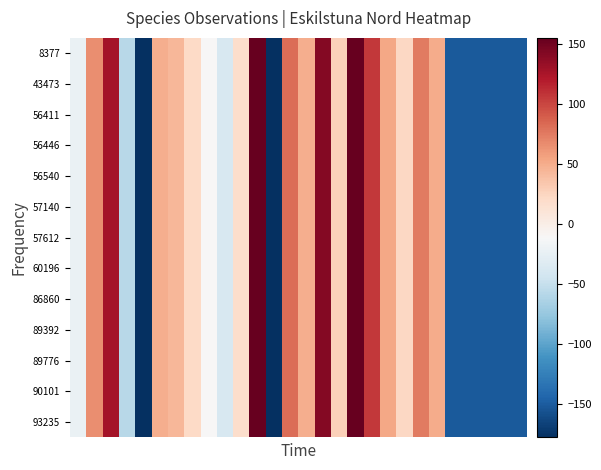

Reading left to right, extract all data points from this chart.

row_0: 0=-22.2	1=65.9	2=126.8	3=-57.9	4=-177.6	5=49.2	6=44.1	7=21.2	8=-11.2	9=-38.4	10=17.6	11=154.0	12=-177.0	13=80.7	14=49.0	15=141.5	16=28.1	17=154.7	18=106.2	19=52.9	20=23.1	21=74.4	22=50.8	23=-151.2	24=-151.2	25=-151.2	26=-151.2	27=-151.2
row_1: 0=-22.2	1=65.9	2=126.8	3=-57.9	4=-177.6	5=49.2	6=44.1	7=21.2	8=-11.2	9=-38.4	10=17.6	11=154.0	12=-177.0	13=80.7	14=49.0	15=141.5	16=28.1	17=154.7	18=106.2	19=52.9	20=23.1	21=74.4	22=50.8	23=-151.2	24=-151.2	25=-151.2	26=-151.2	27=-151.2
row_2: 0=-22.2	1=65.9	2=126.8	3=-57.9	4=-177.6	5=49.2	6=44.1	7=21.2	8=-11.2	9=-38.4	10=17.6	11=154.0	12=-177.0	13=80.7	14=49.0	15=141.5	16=28.1	17=154.7	18=106.2	19=52.9	20=23.1	21=74.4	22=50.8	23=-151.2	24=-151.2	25=-151.2	26=-151.2	27=-151.2
row_3: 0=-22.2	1=65.9	2=126.8	3=-57.9	4=-177.6	5=49.2	6=44.1	7=21.2	8=-11.2	9=-38.4	10=17.6	11=154.0	12=-177.0	13=80.7	14=49.0	15=141.5	16=28.1	17=154.7	18=106.2	19=52.9	20=23.1	21=74.4	22=50.8	23=-151.2	24=-151.2	25=-151.2	26=-151.2	27=-151.2
row_4: 0=-22.2	1=65.9	2=126.8	3=-57.9	4=-177.6	5=49.2	6=44.1	7=21.2	8=-11.2	9=-38.4	10=17.6	11=154.0	12=-177.0	13=80.7	14=49.0	15=141.5	16=28.1	17=154.7	18=106.2	19=52.9	20=23.1	21=74.4	22=50.8	23=-151.2	24=-151.2	25=-151.2	26=-151.2	27=-151.2
row_5: 0=-22.2	1=65.9	2=126.8	3=-57.9	4=-177.6	5=49.2	6=44.1	7=21.2	8=-11.2	9=-38.4	10=17.6	11=154.0	12=-177.0	13=80.7	14=49.0	15=141.5	16=28.1	17=154.7	18=106.2	19=52.9	20=23.1	21=74.4	22=50.8	23=-151.2	24=-151.2	25=-151.2	26=-151.2	27=-151.2
row_6: 0=-22.2	1=65.9	2=126.8	3=-57.9	4=-177.6	5=49.2	6=44.1	7=21.2	8=-11.2	9=-38.4	10=17.6	11=154.0	12=-177.0	13=80.7	14=49.0	15=141.5	16=28.1	17=154.7	18=106.2	19=52.9	20=23.1	21=74.4	22=50.8	23=-151.2	24=-151.2	25=-151.2	26=-151.2	27=-151.2
row_7: 0=-22.2	1=65.9	2=126.8	3=-57.9	4=-177.6	5=49.2	6=44.1	7=21.2	8=-11.2	9=-38.4	10=17.6	11=154.0	12=-177.0	13=80.7	14=49.0	15=141.5	16=28.1	17=154.7	18=106.2	19=52.9	20=23.1	21=74.4	22=50.8	23=-151.2	24=-151.2	25=-151.2	26=-151.2	27=-151.2
row_8: 0=-22.2	1=65.9	2=126.8	3=-57.9	4=-177.6	5=49.2	6=44.1	7=21.2	8=-11.2	9=-38.4	10=17.6	11=154.0	12=-177.0	13=80.7	14=49.0	15=141.5	16=28.1	17=154.7	18=106.2	19=52.9	20=23.1	21=74.4	22=50.8	23=-151.2	24=-151.2	25=-151.2	26=-151.2	27=-151.2
row_9: 0=-22.2	1=65.9	2=126.8	3=-57.9	4=-177.6	5=49.2	6=44.1	7=21.2	8=-11.2	9=-38.4	10=17.6	11=154.0	12=-177.0	13=80.7	14=49.0	15=141.5	16=28.1	17=154.7	18=106.2	19=52.9	20=23.1	21=74.4	22=50.8	23=-151.2	24=-151.2	25=-151.2	26=-151.2	27=-151.2
row_10: 0=-22.2	1=65.9	2=126.8	3=-57.9	4=-177.6	5=49.2	6=44.1	7=21.2	8=-11.2	9=-38.4	10=17.6	11=154.0	12=-177.0	13=80.7	14=49.0	15=141.5	16=28.1	17=154.7	18=106.2	19=52.9	20=23.1	21=74.4	22=50.8	23=-151.2	24=-151.2	25=-151.2	26=-151.2	27=-151.2
row_11: 0=-22.2	1=65.9	2=126.8	3=-57.9	4=-177.6	5=49.2	6=44.1	7=21.2	8=-11.2	9=-38.4	10=17.6	11=154.0	12=-177.0	13=80.7	14=49.0	15=141.5	16=28.1	17=154.7	18=106.2	19=52.9	20=23.1	21=74.4	22=50.8	23=-151.2	24=-151.2	25=-151.2	26=-151.2	27=-151.2
row_12: 0=-22.2	1=65.9	2=126.8	3=-57.9	4=-177.6	5=49.2	6=44.1	7=21.2	8=-11.2	9=-38.4	10=17.6	11=154.0	12=-177.0	13=80.7	14=49.0	15=141.5	16=28.1	17=154.7	18=106.2	19=52.9	20=23.1	21=74.4	22=50.8	23=-151.2	24=-151.2	25=-151.2	26=-151.2	27=-151.2